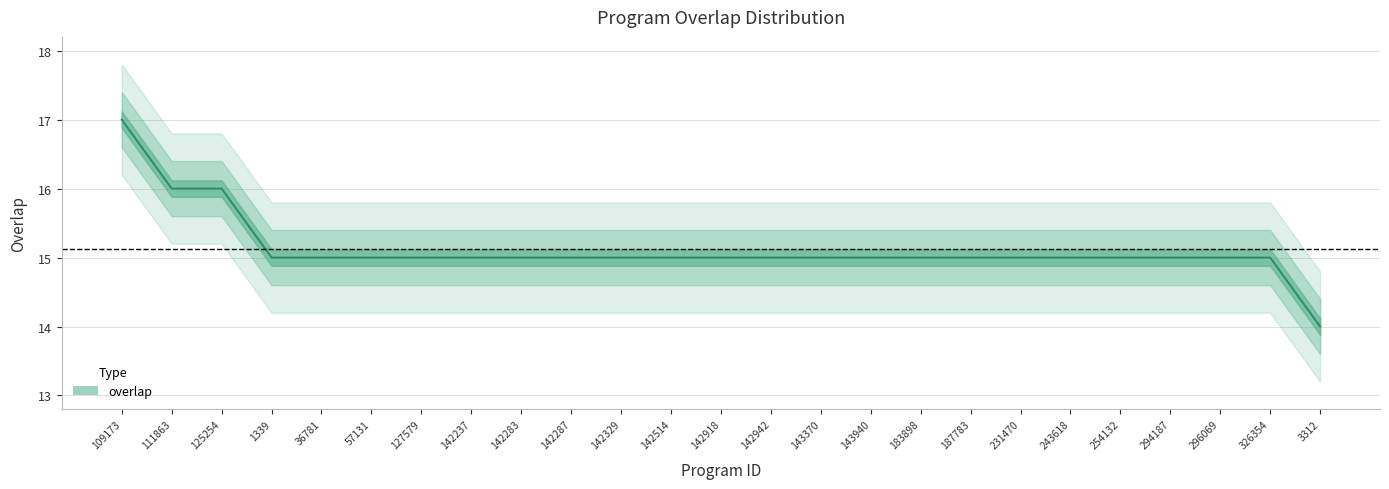

Which category has the highest value across all series?

109173